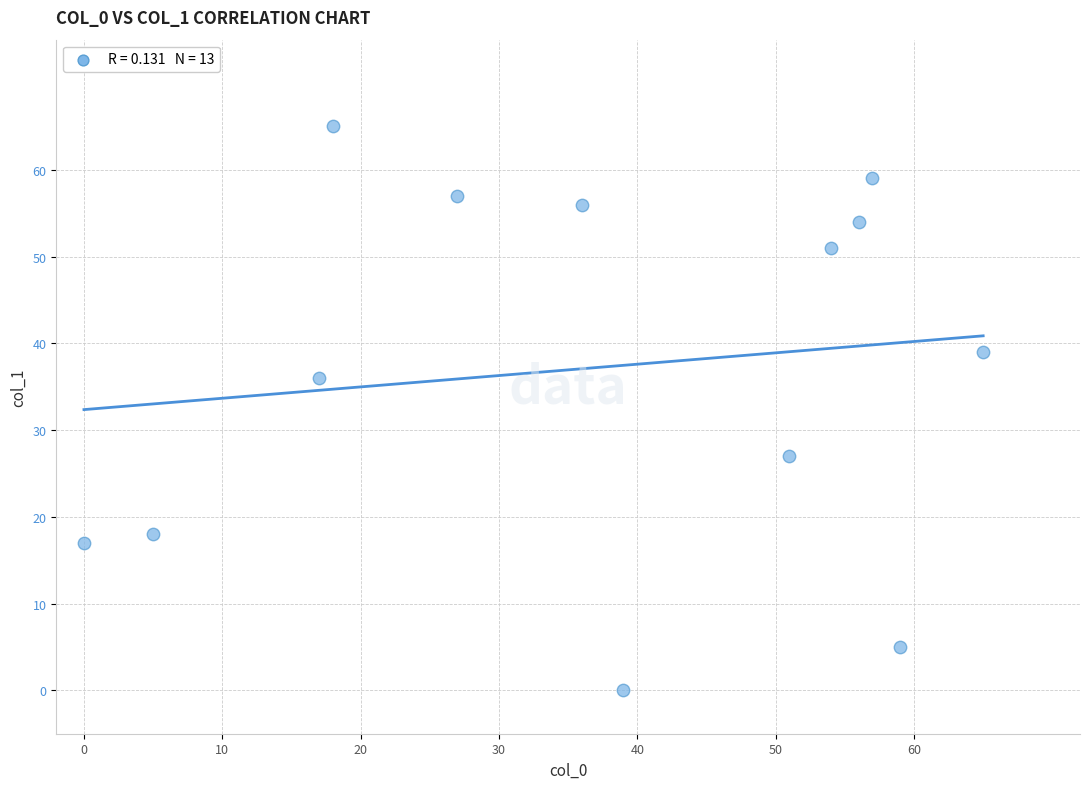

What Y value in the scatter plot is closest to 32?

36